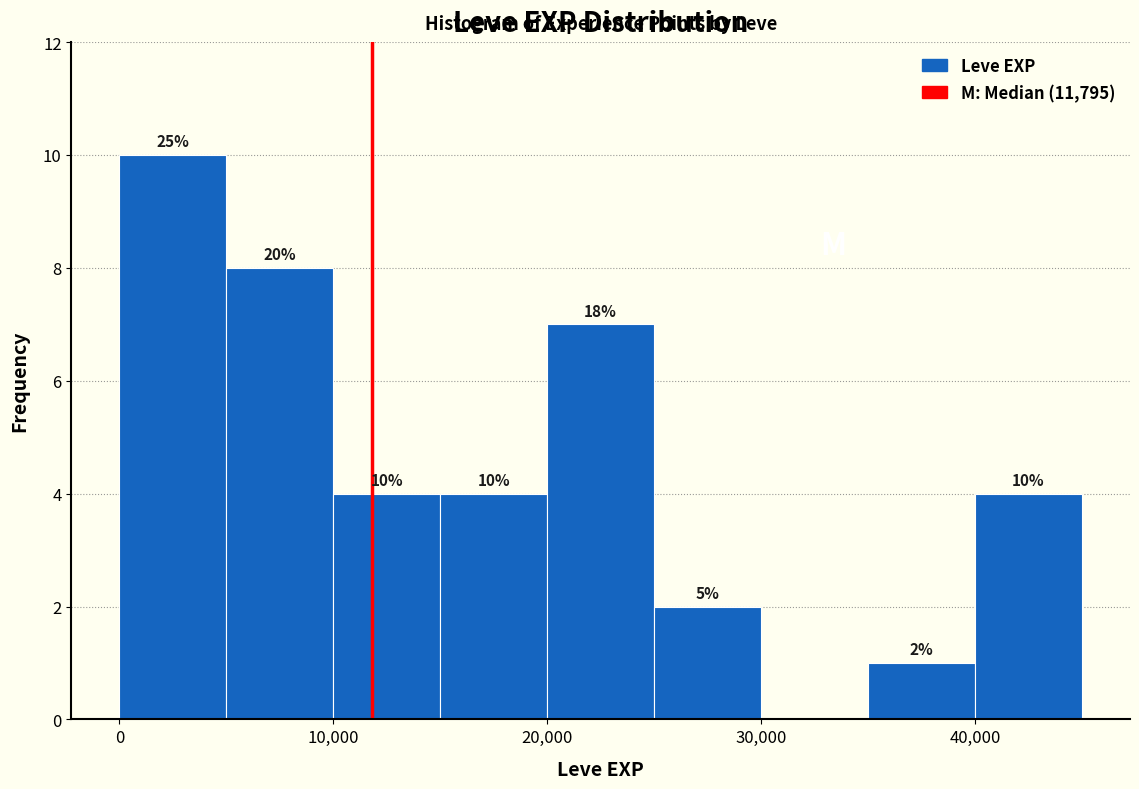

Which range on the x-axis has the tallest bar?

0 to 5000